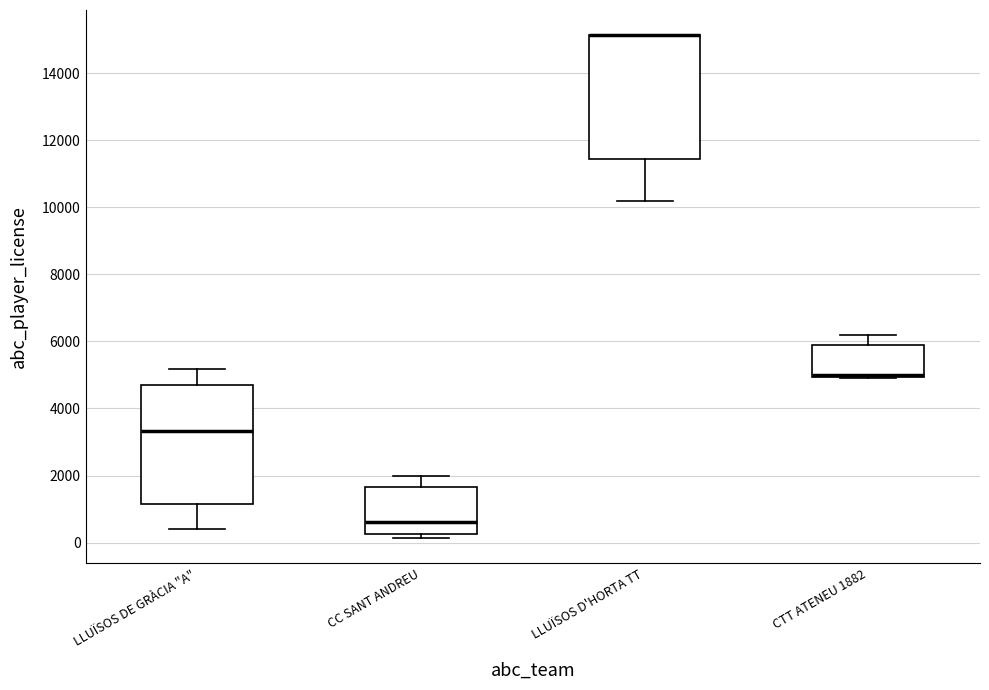

Reading left to right, transcribe this box plot: for each box, give where its median line is, the range the box spans, and where its two whiskers end, as read against the y-axis. The values are not printed on the chart, so give them approximately, as read against the axis.

LLUÏSOS DE GRÀCIA "A": median 3400, box 1200 to 4800, whiskers 400 to 5200
CC SANT ANDREU: median 600, box 200 to 1600, whiskers 200 (just below the box's lower edge) to 2000
LLUÏSOS D'HORTA TT: median 15200 (drawn on the box's upper edge), box 11400 to 15200, whiskers 10200 to 15200
CTT ATENEU 1882: median 5000 (just above the box's lower edge), box 5000 to 6000, whiskers 4800 to 6200